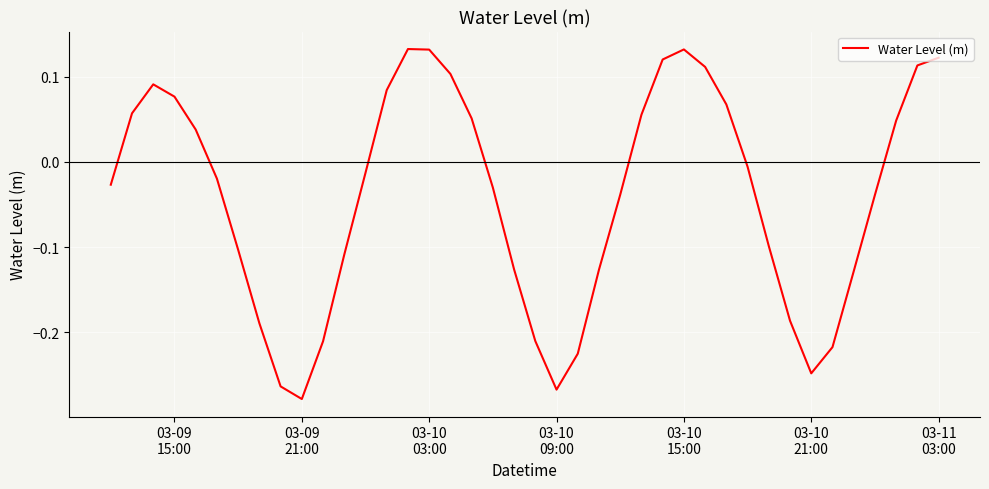

What is the difference between the maximum and minimum values?

0.4